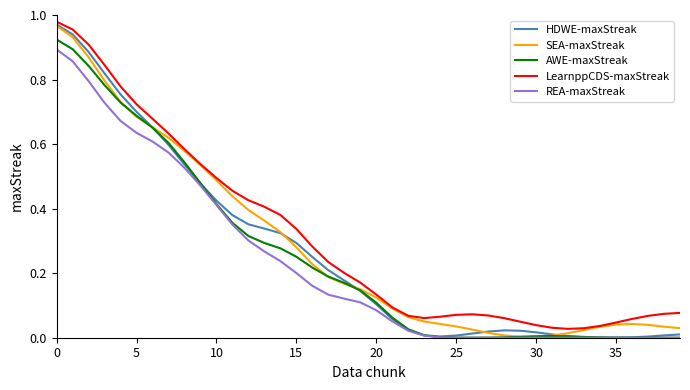

List the series in order of their overall mean, highest first.

LearnppCDS-maxStreak, SEA-maxStreak, HDWE-maxStreak, AWE-maxStreak, REA-maxStreak